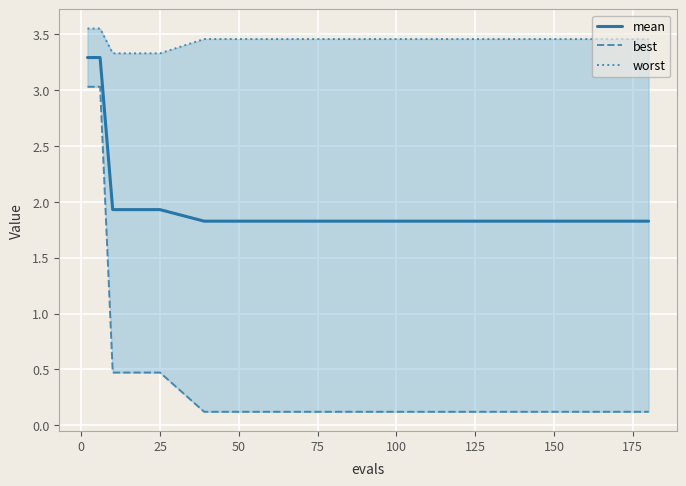

List the series in order of their peak value, highest first.

worst, mean, best